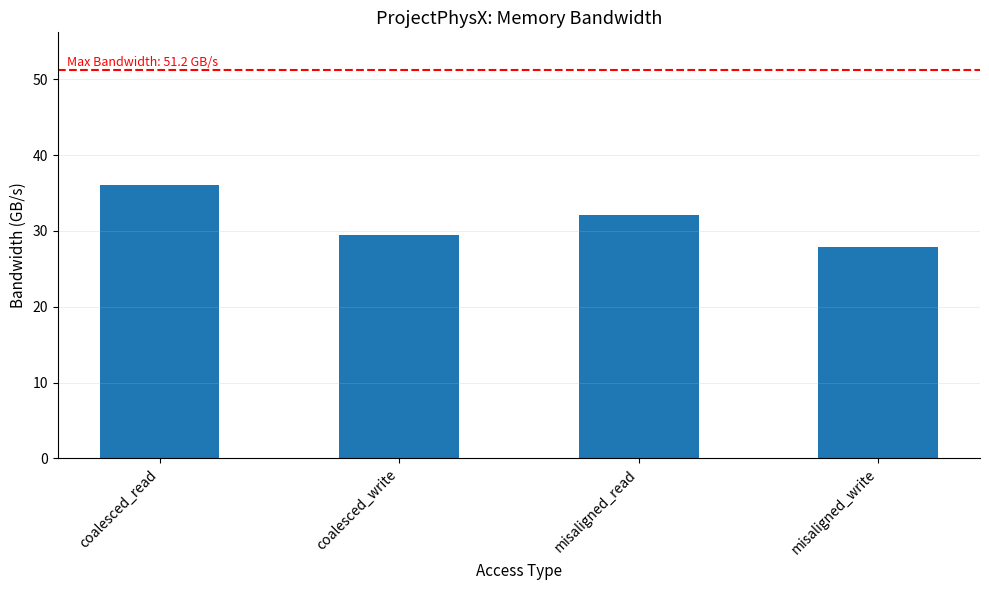

What is the maximum value shown in the chart?

36.0